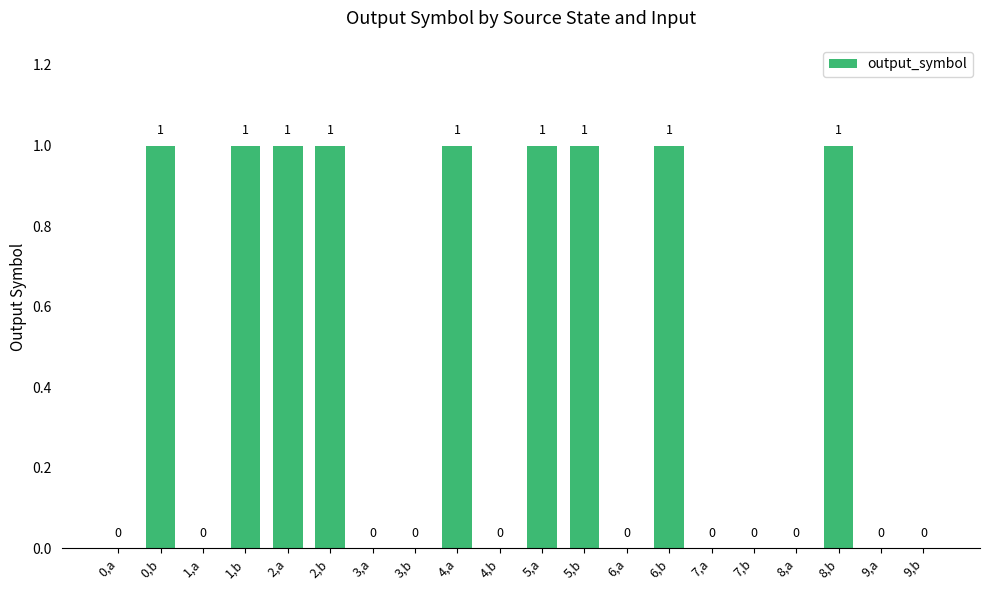

How many values are between 0 and 1?

20